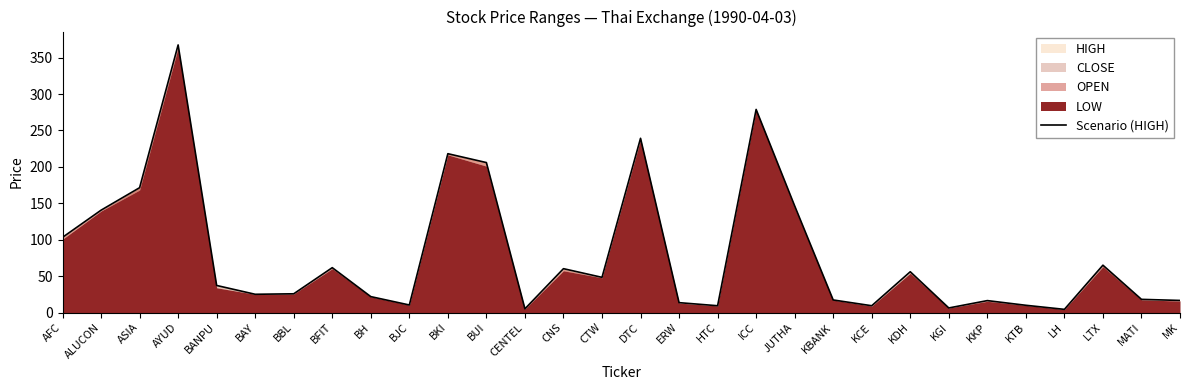

What is the value of the 18th point from the left?

9.3